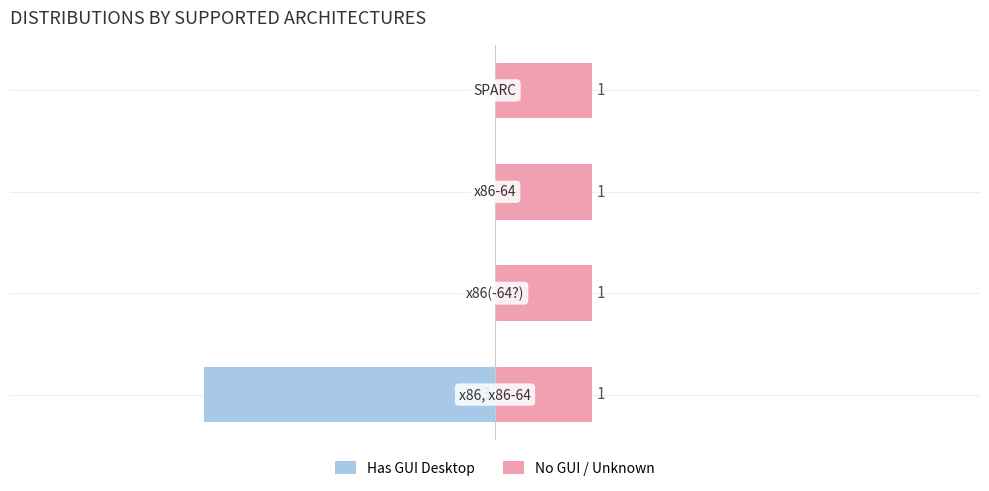

The value of No GUI / Unknown at −4 is 0.8. True or false?

False